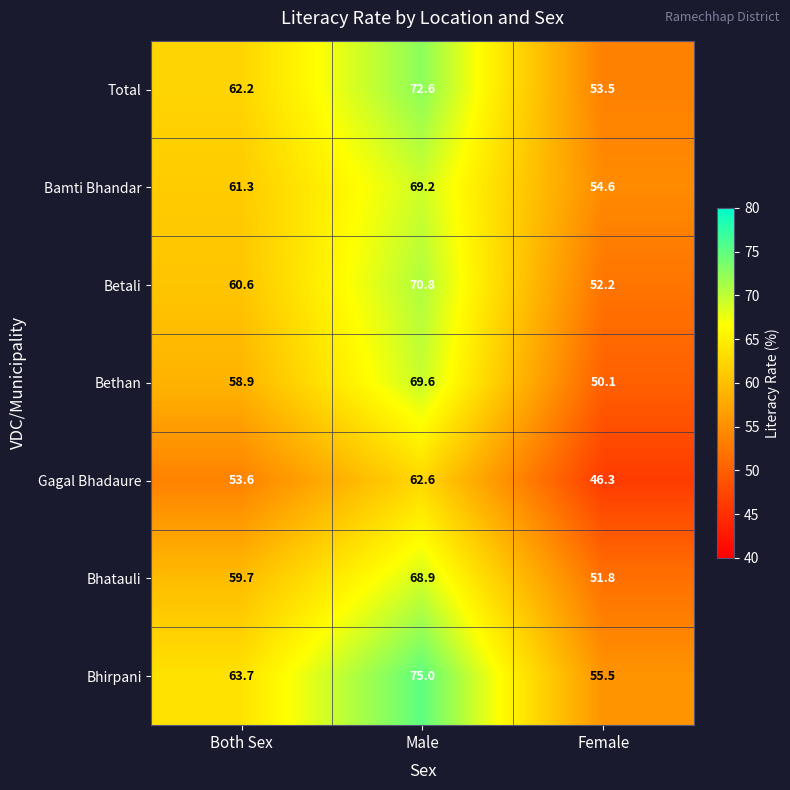

What is the sum of all Bhatauli values?

180.4